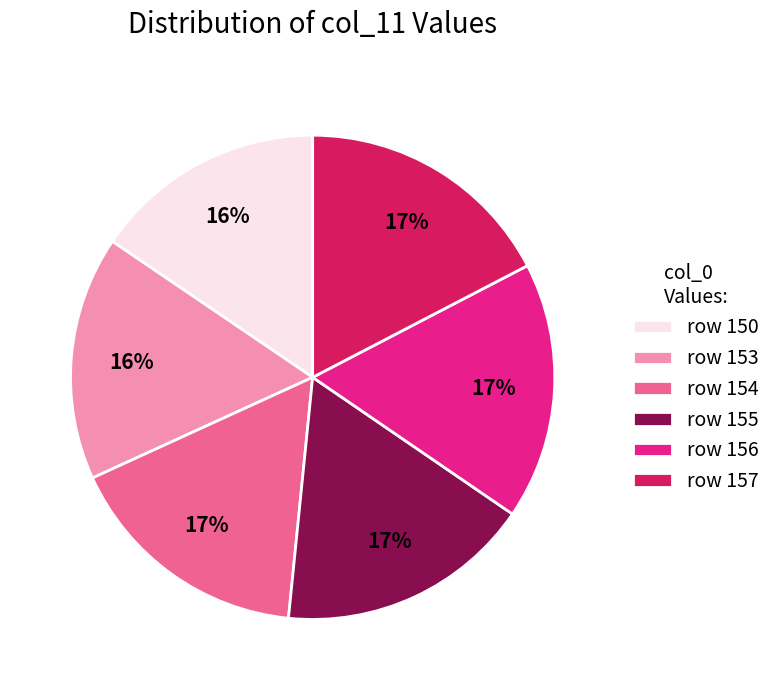

To the nearest percent, what is the average slice percentage?

17%